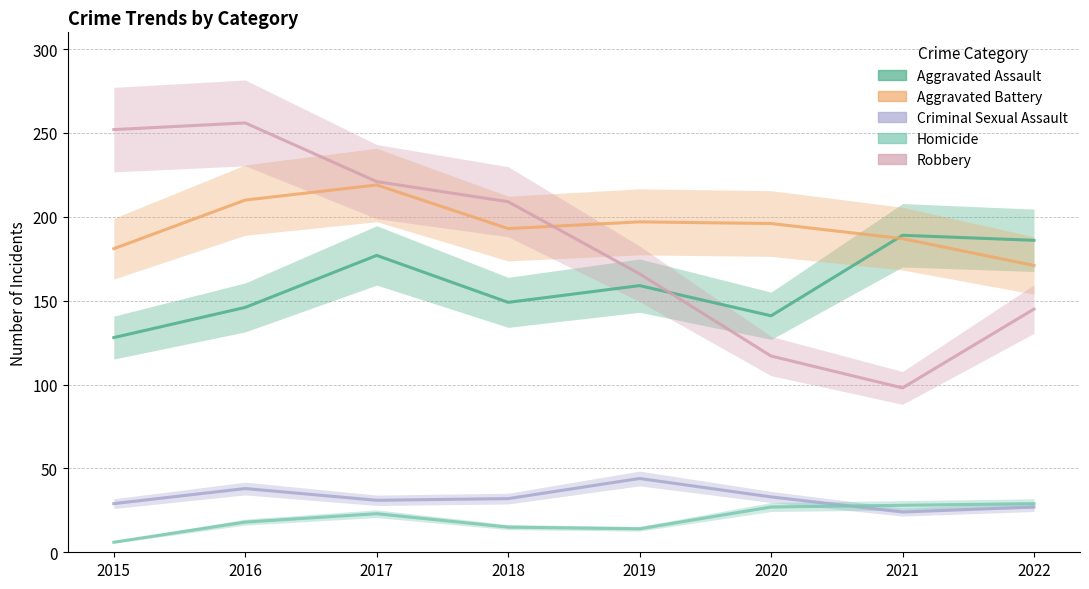

Which series has the largest range (max minus min)?

Robbery